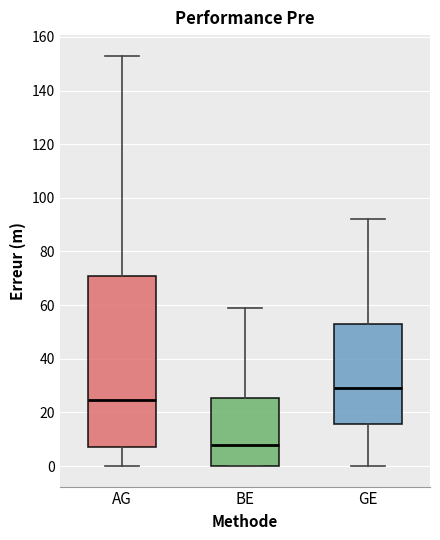

Which box is the tallest, from its lower edge to its upper edge?

AG